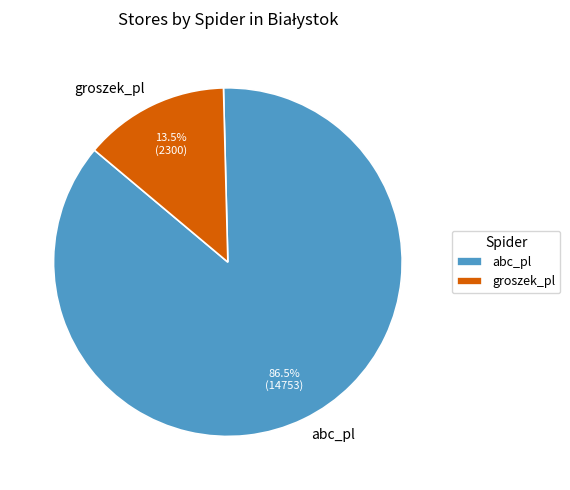

Which category has the smallest portion of the pie?

groszek_pl